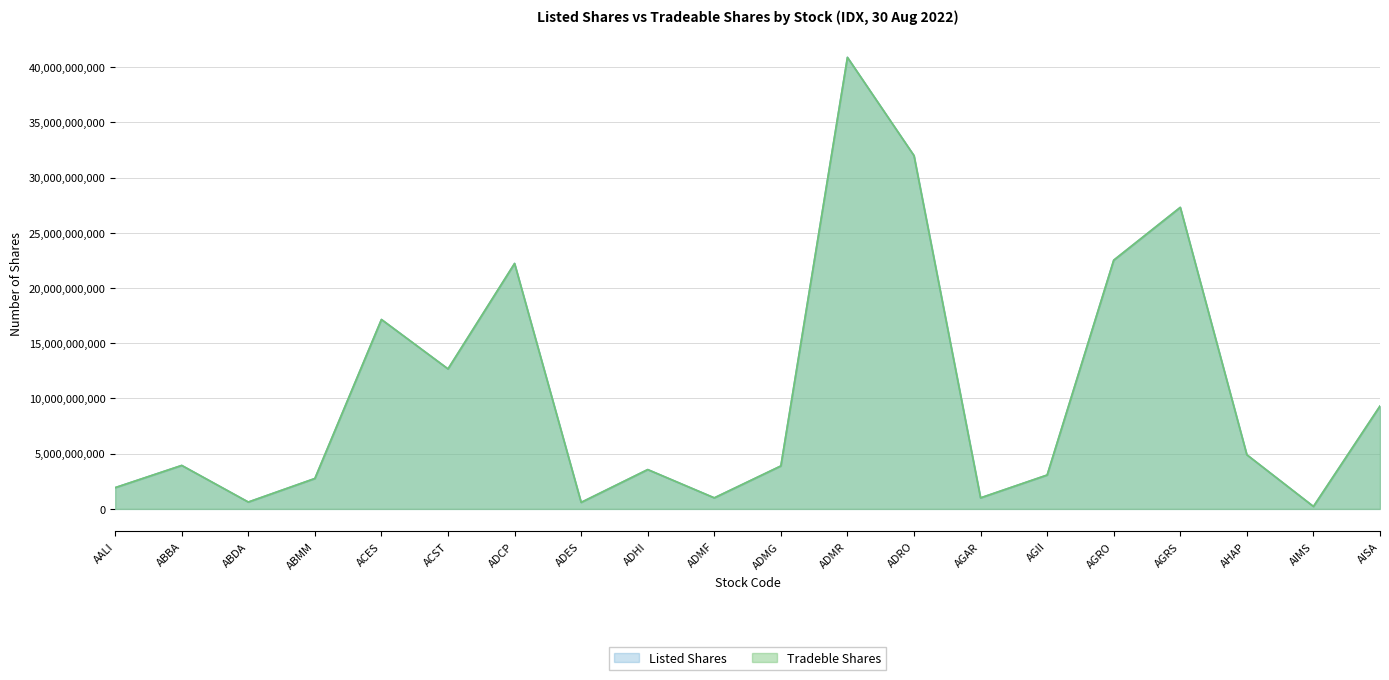

Which series has the widest spread of values?

Listed Shares